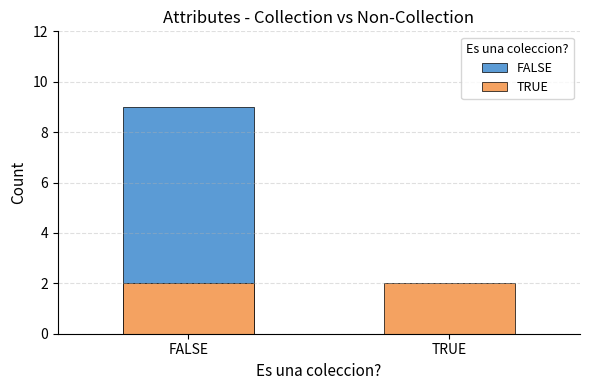

At which label does TRUE reach its minimum?

FALSE